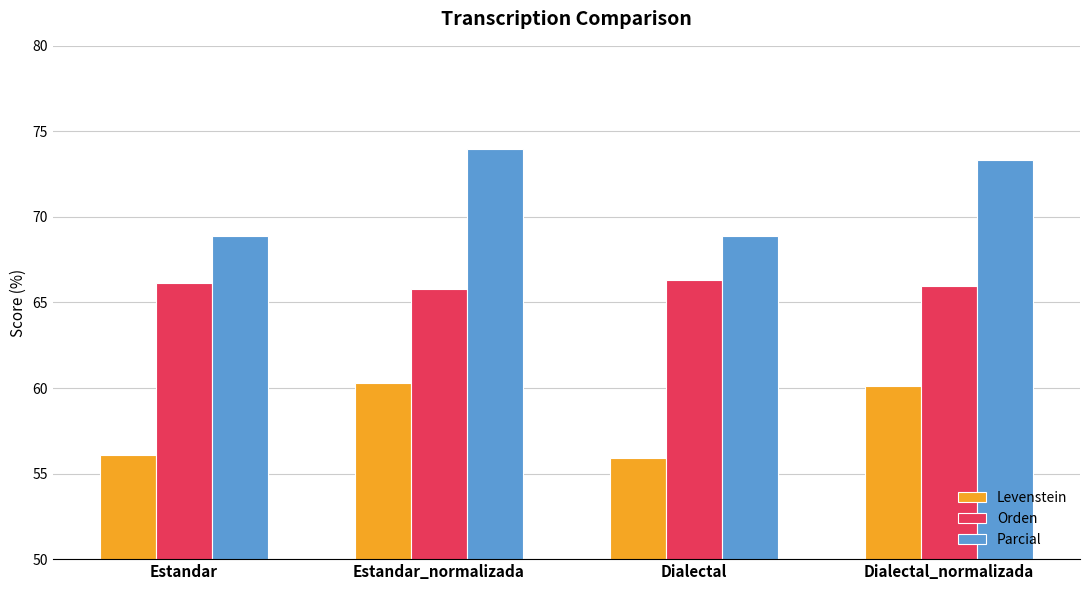

Is it true that Orden equals 38.7 at Dialectal_normalizada?

False